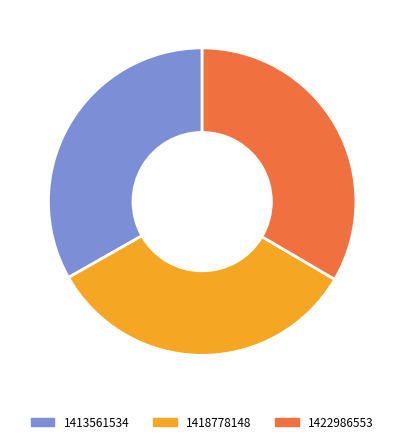

The 1418778148 slice represents 90% of the pie. True or false?

False